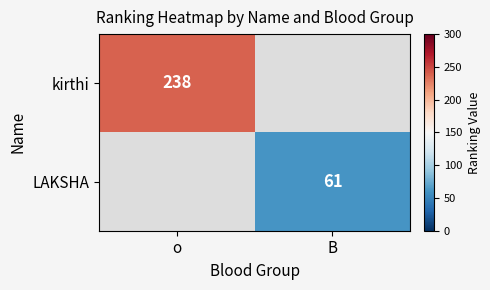

Is the value of kirthi at o greater than the value of LAKSHA at B?

Yes